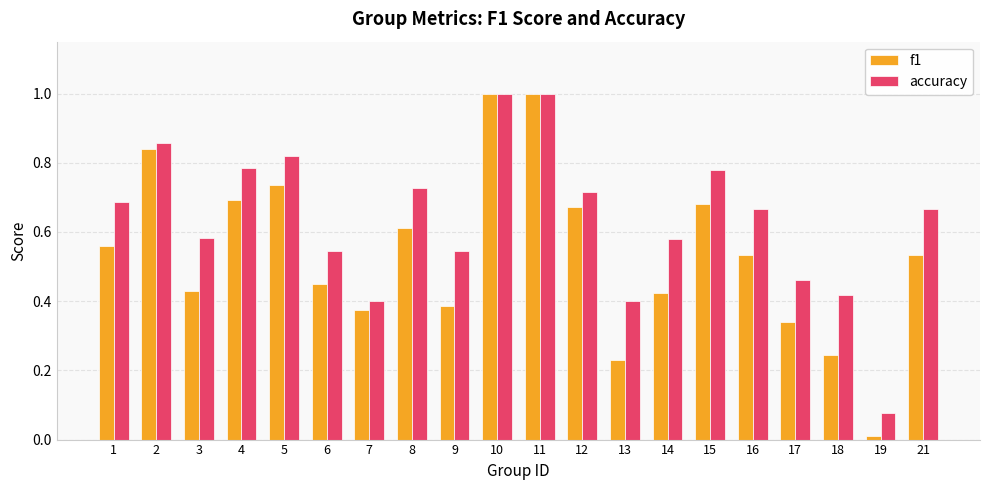

Rank the series by their average value, from highest to lowest.

accuracy, f1